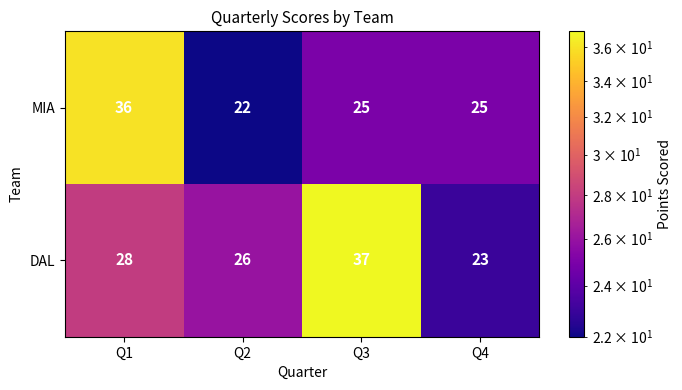

What is the total value across all series at Q1?

64